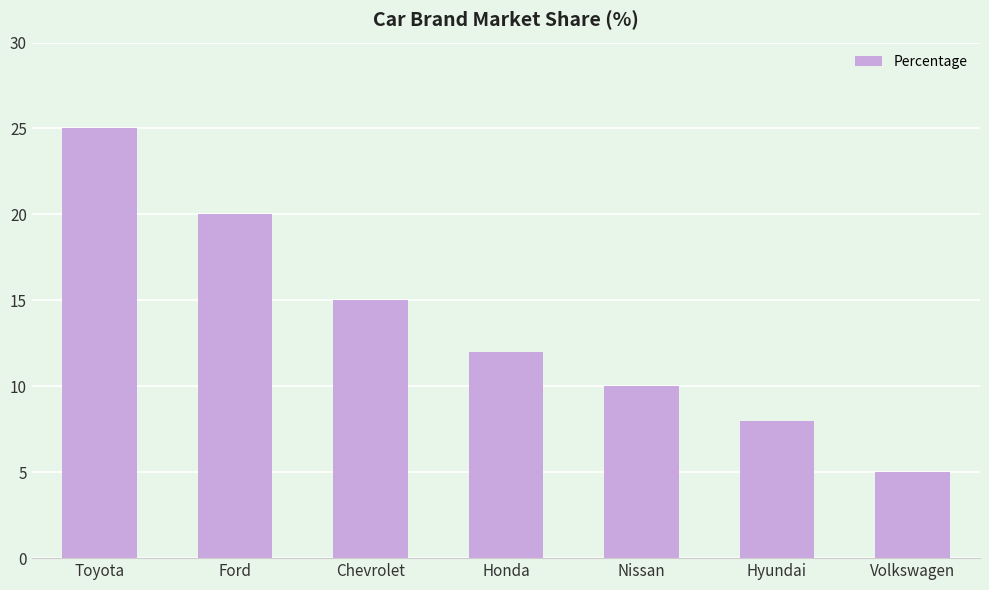

Reading left to right, extract all data points from this chart.

25	20	15	12	10	8	5